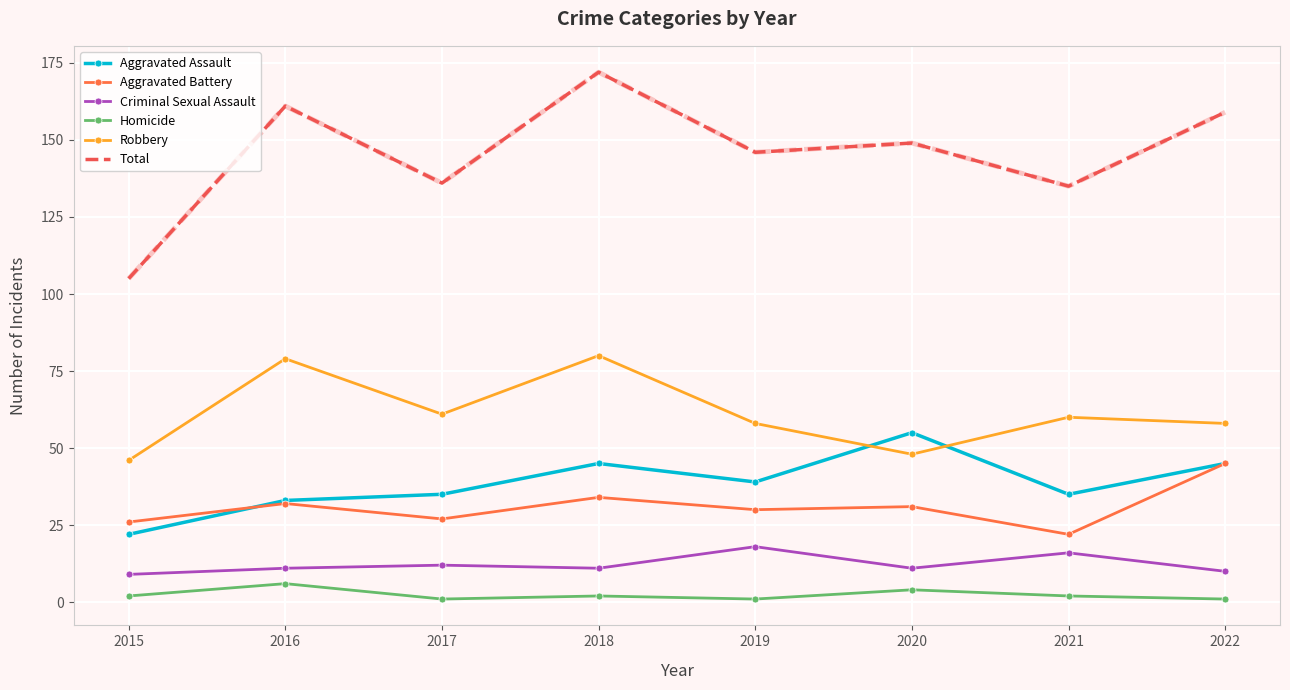

Which label corresponds to the largest value in the chart?

2018